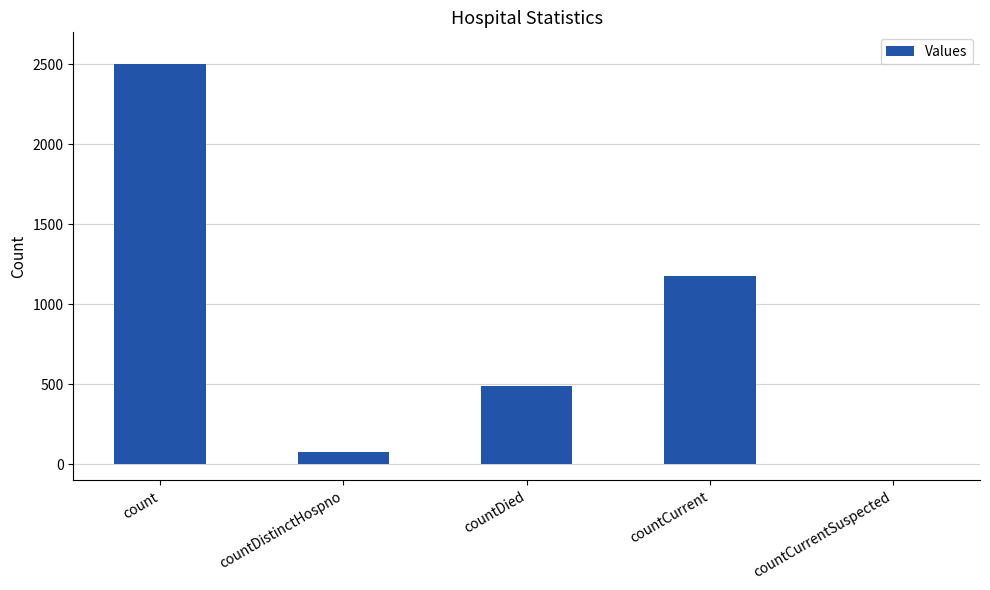

Are the bars horizontal?

No